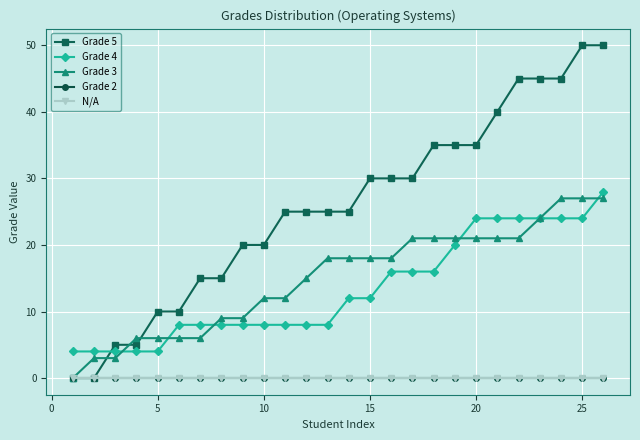

Reading left to right, transcribe all the data shown in this chart.

Grade 5: 0	0	5	5	10	10	15	15	20	20	25	25	25	25	30	30	30	35	35	35	40	45	45	45	50	50
Grade 4: 4	4	4	4	4	8	8	8	8	8	8	8	8	12	12	16	16	16	20	24	24	24	24	24	24	28
Grade 3: 0	3	3	6	6	6	6	9	9	12	12	15	18	18	18	18	21	21	21	21	21	21	24	27	27	27
Grade 2: 0	0	0	0	0	0	0	0	0	0	0	0	0	0	0	0	0	0	0	0	0	0	0	0	0	0
N/A: 0	0	0	0	0	0	0	0	0	0	0	0	0	0	0	0	0	0	0	0	0	0	0	0	0	0